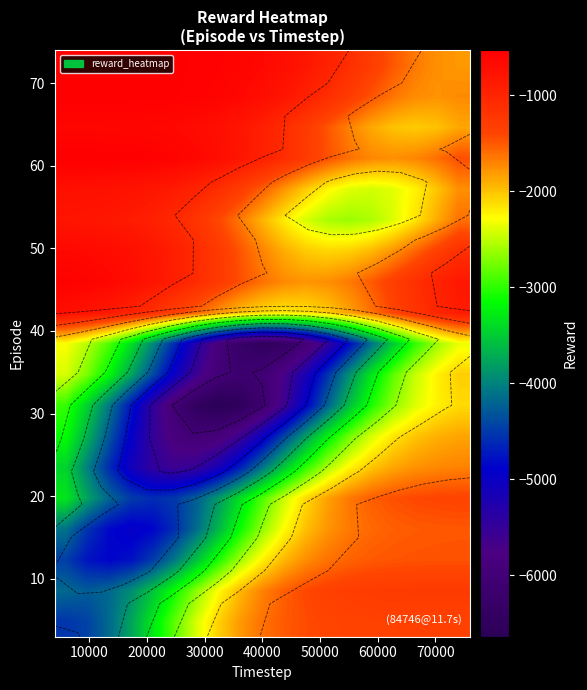

What is the spread (max minus min) of values at 40000?

5838.0